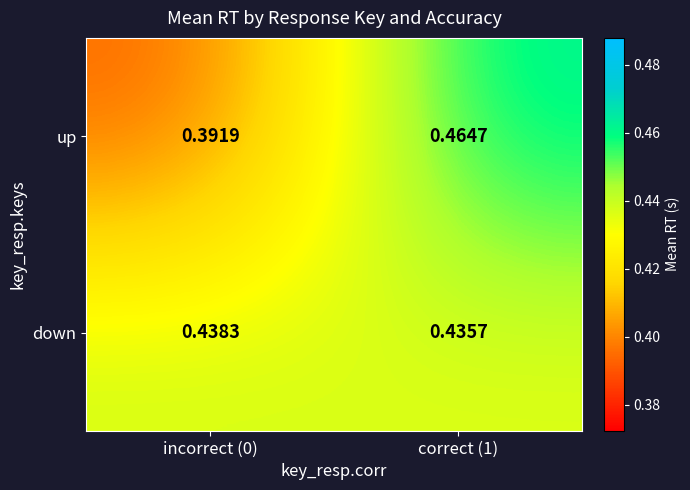

List the series in order of their peak value, highest first.

up, down